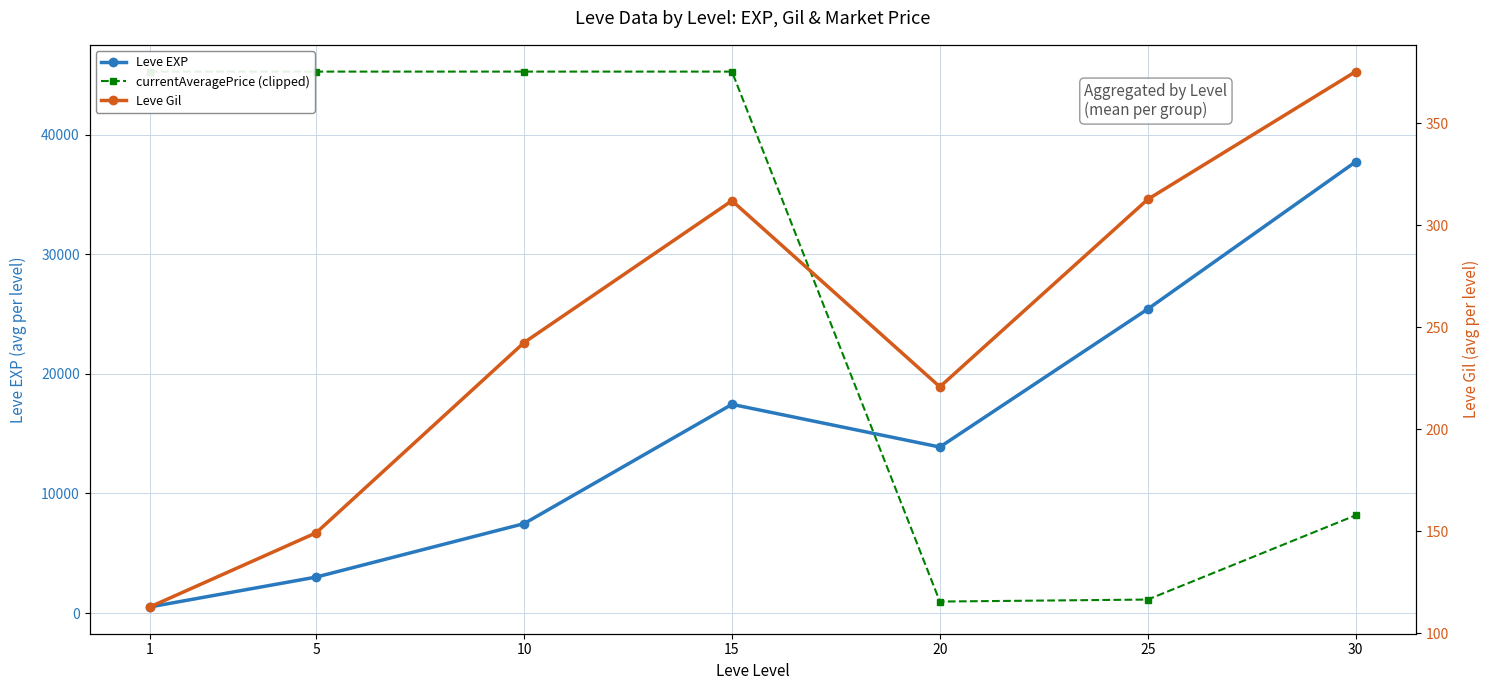

At 25, list the series in order from smallest to largest.

Leve Gil, currentAveragePrice (clipped), Leve EXP